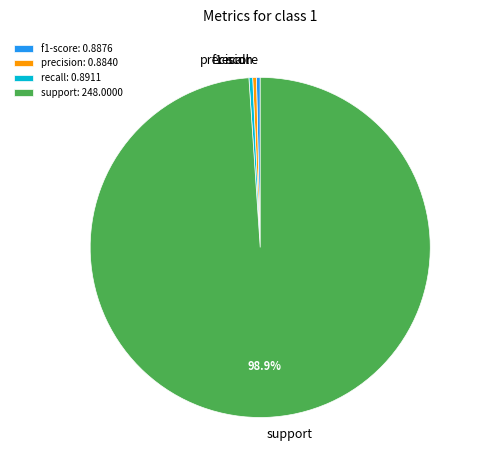

Between support and precision, which is larger?

support